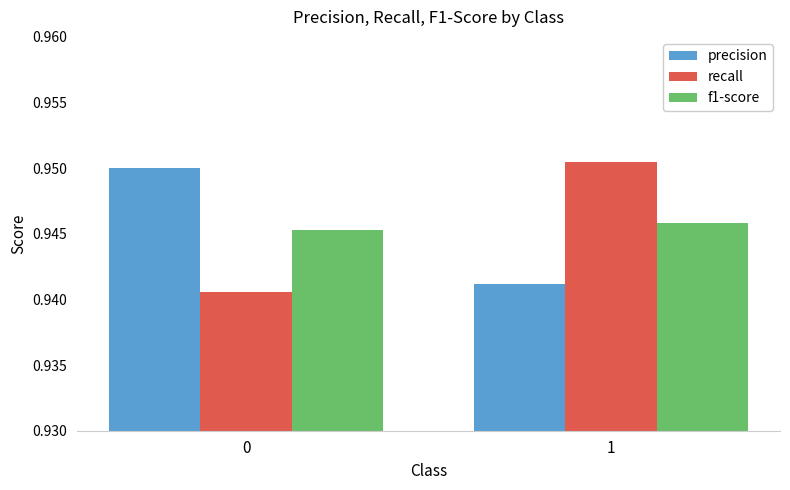

Does the chart contain any negative values?

No